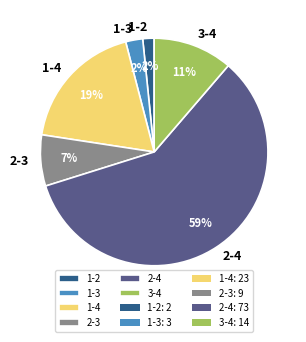

Combined, do 1-2 and 2-3 account for over 50%?

No